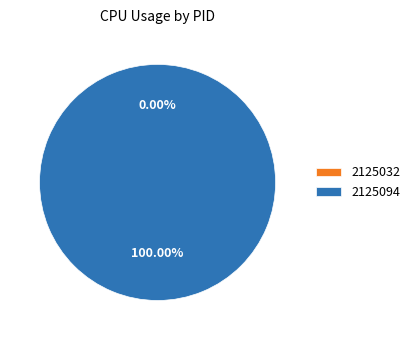

Between 2125032 and 2125094, which is larger?

2125094